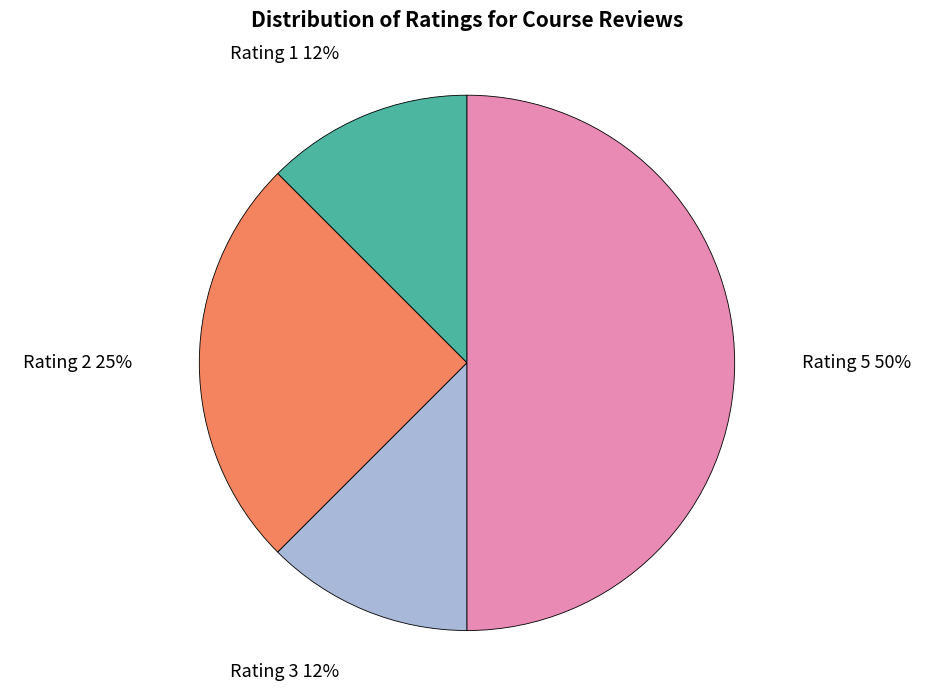

To the nearest percent, what is the average slice percentage?

25%